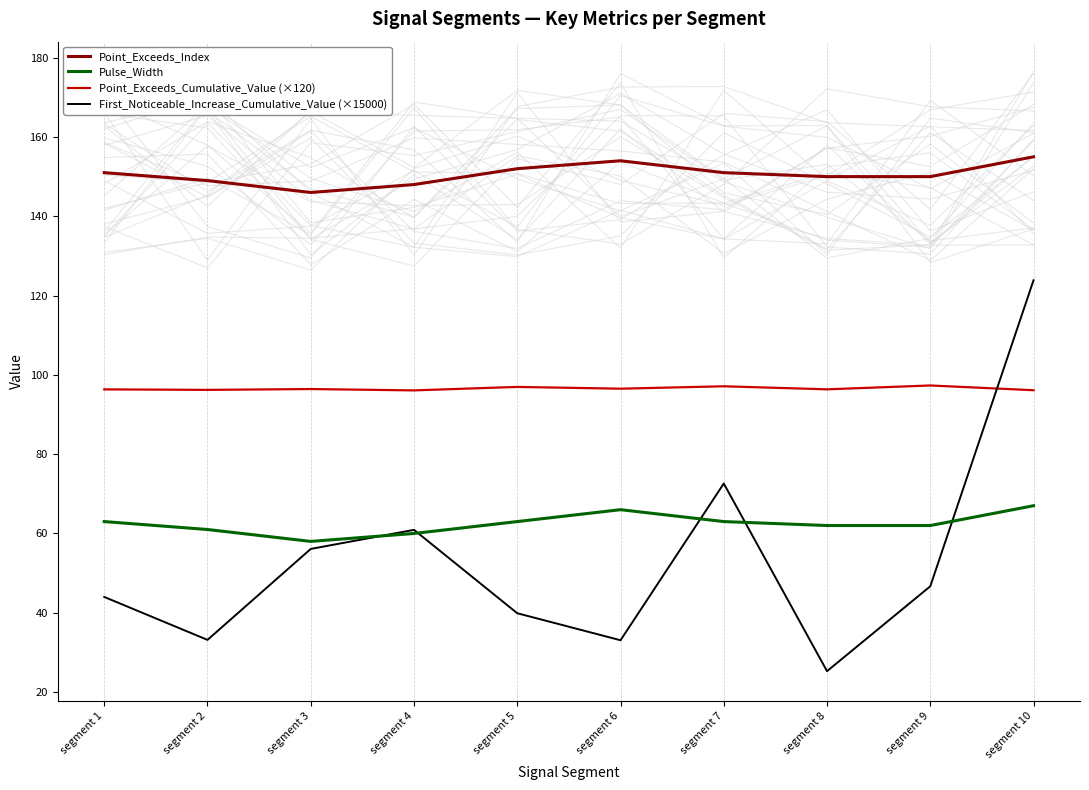

Is the value of Point_Exceeds_Cumulative_Value (×120) at segment 1 greater than the value of First_Noticeable_Increase_Cumulative_Value (×15000) at segment 9?

Yes